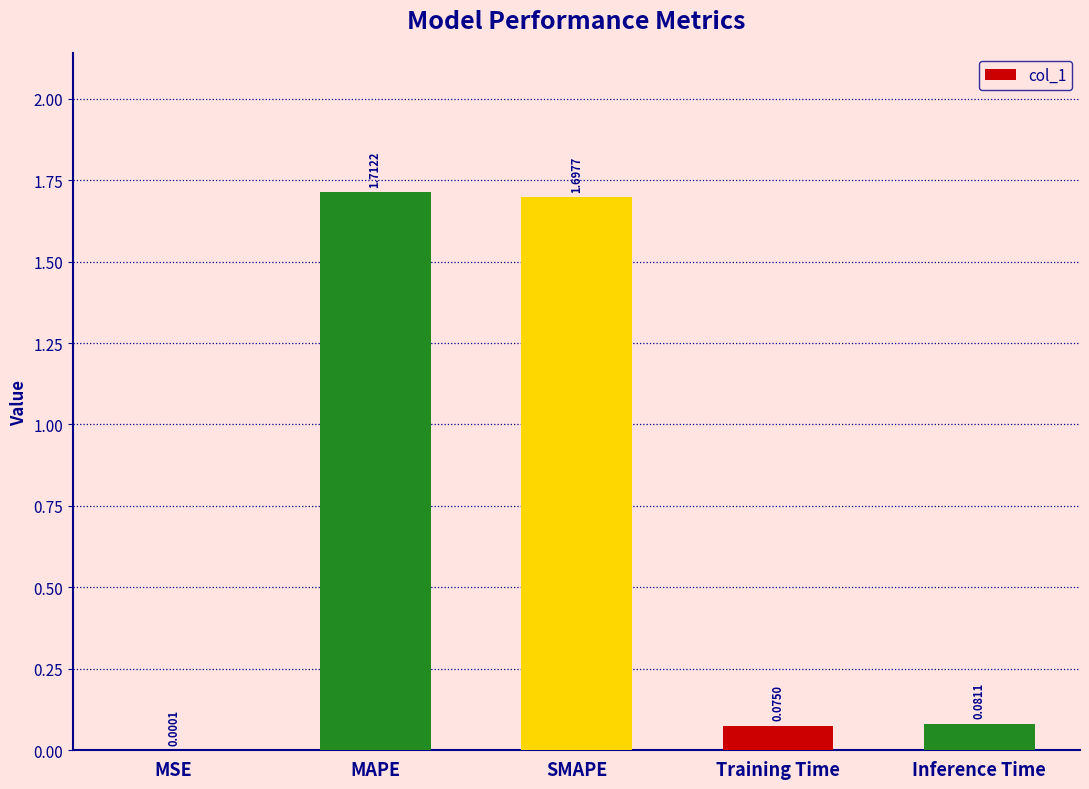

Where is the data nearest to the value 0?

MSE